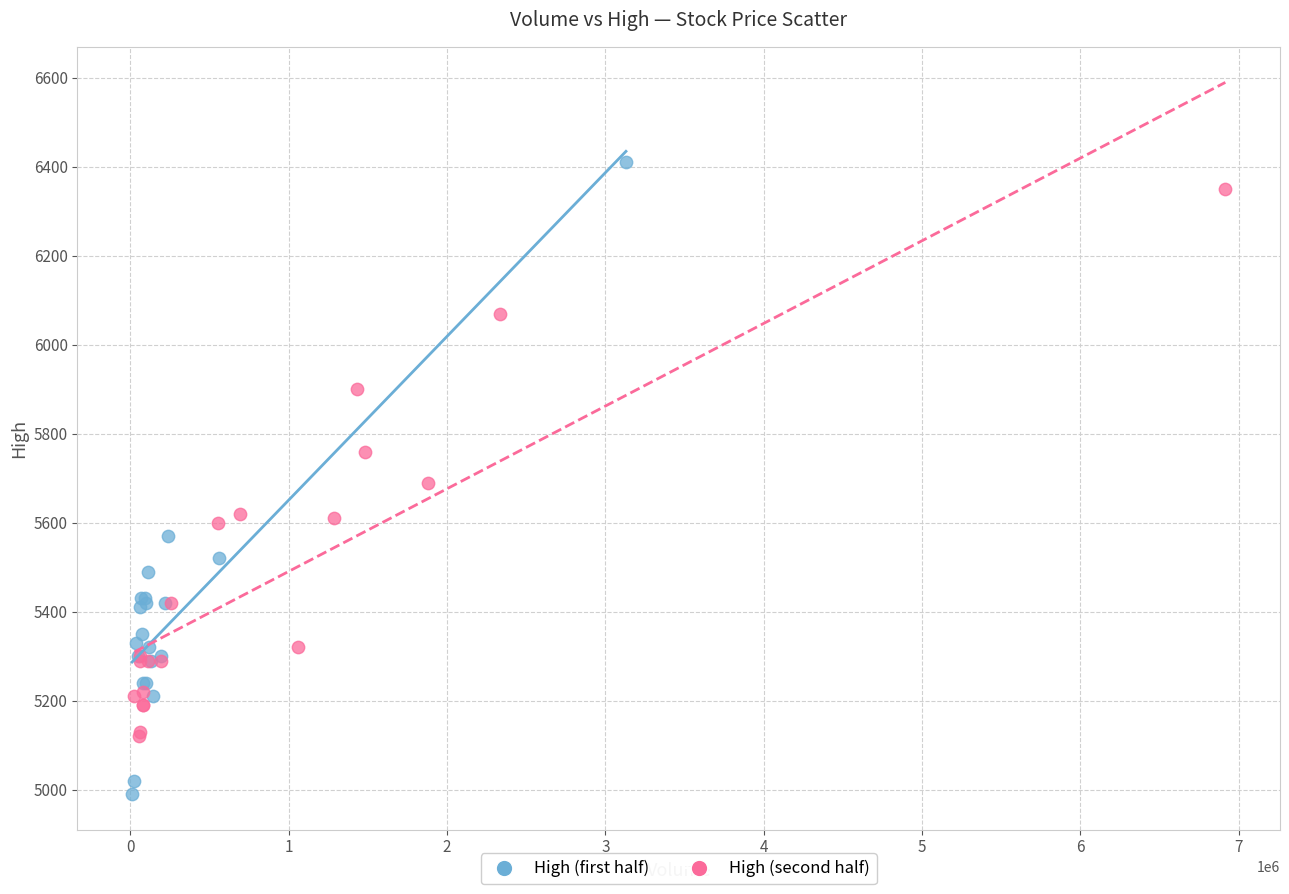

Which series has the largest Y range (max minus min)?

High (first half)